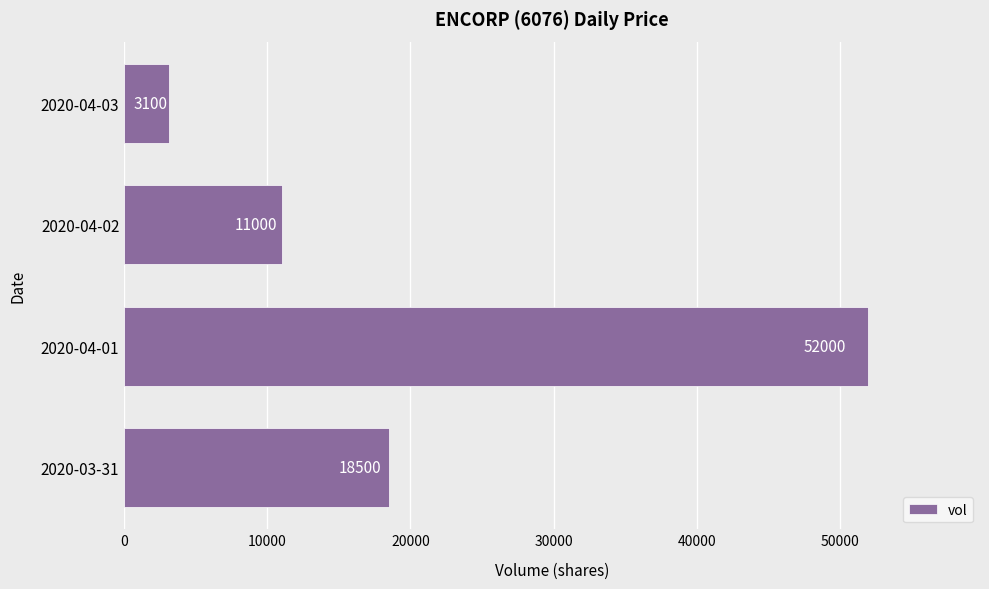

Reading bottom to top, list all the values displayed in this chart.

18500	52000	11000	3100